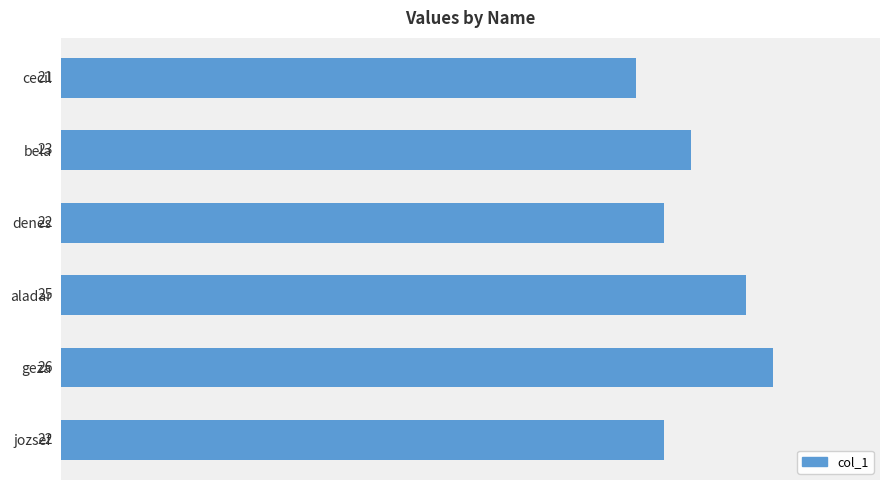

Reading top to bottom, extract all data points from this chart.

21	23	22	25	26	22